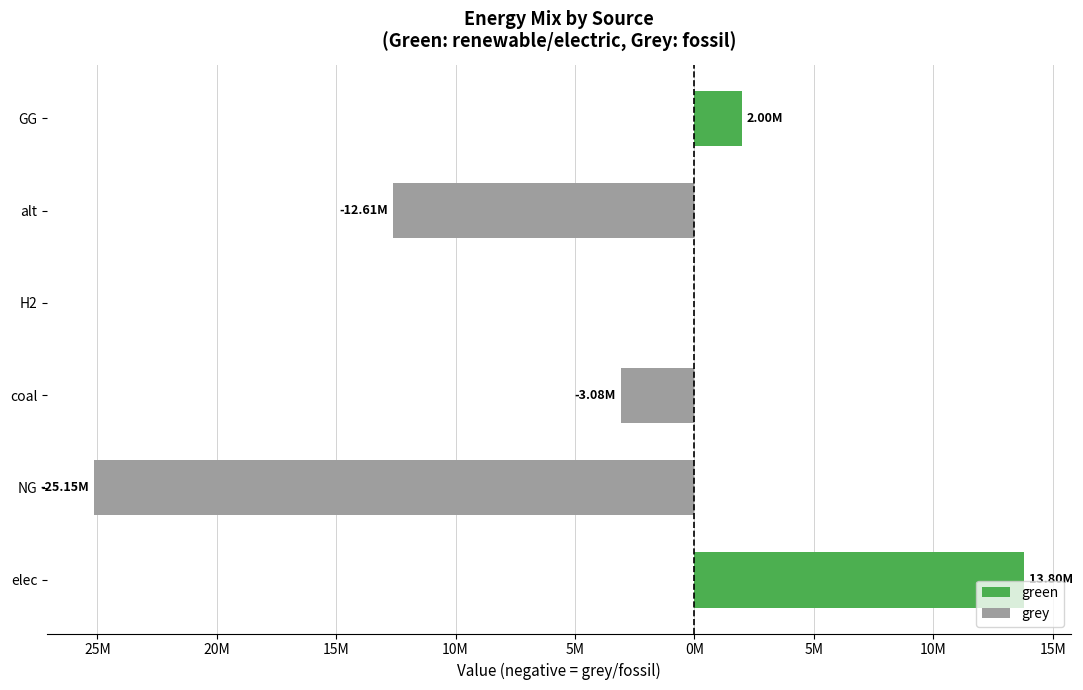

What is the lowest value of the grey series?

-25154918.1